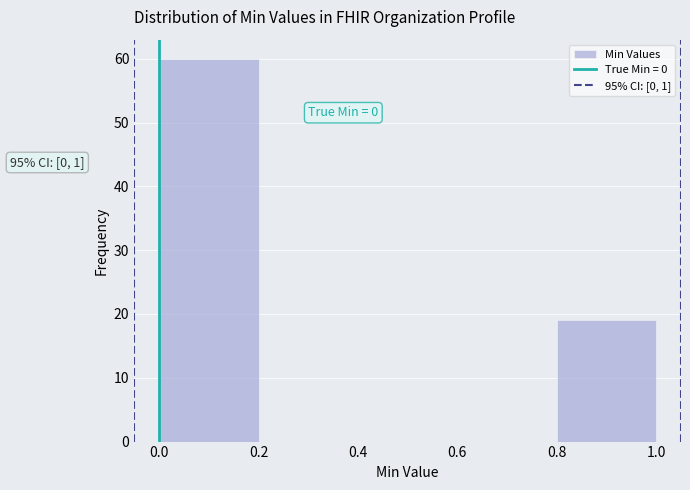

Over which range of the x-axis is the bar tallest?

0.0 to 0.2